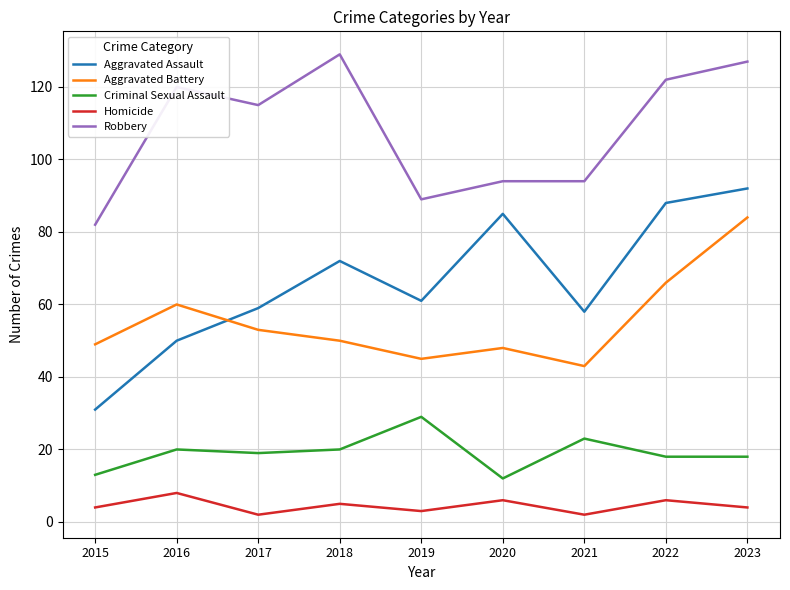

True or false: Aggravated Battery and Criminal Sexual Assault cross at least once.

False